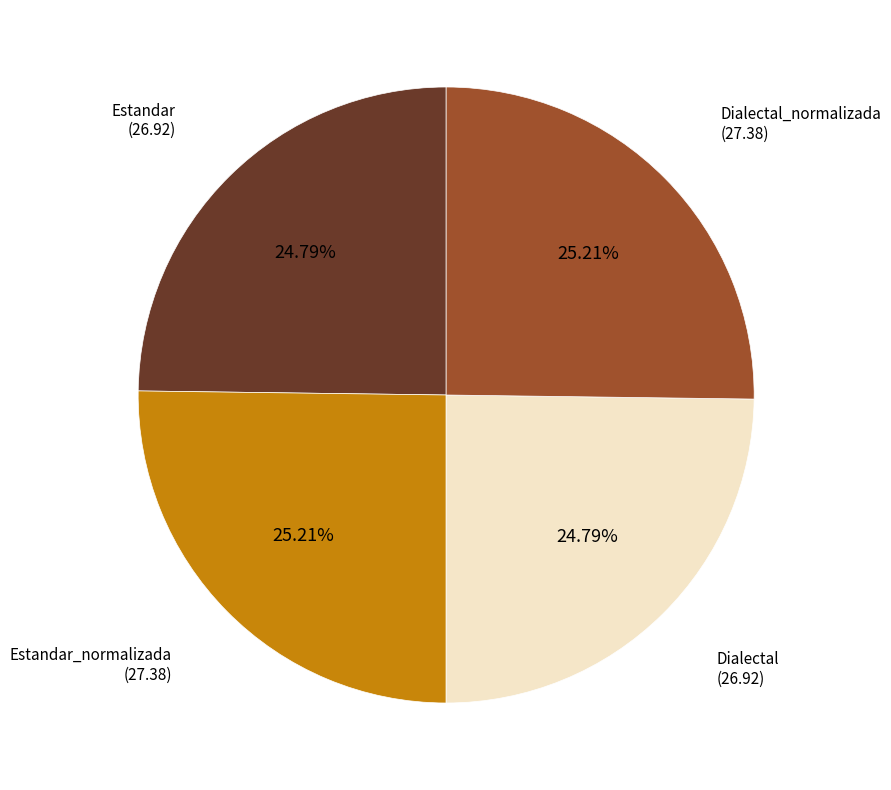

Count the number of slices in the pie.

4